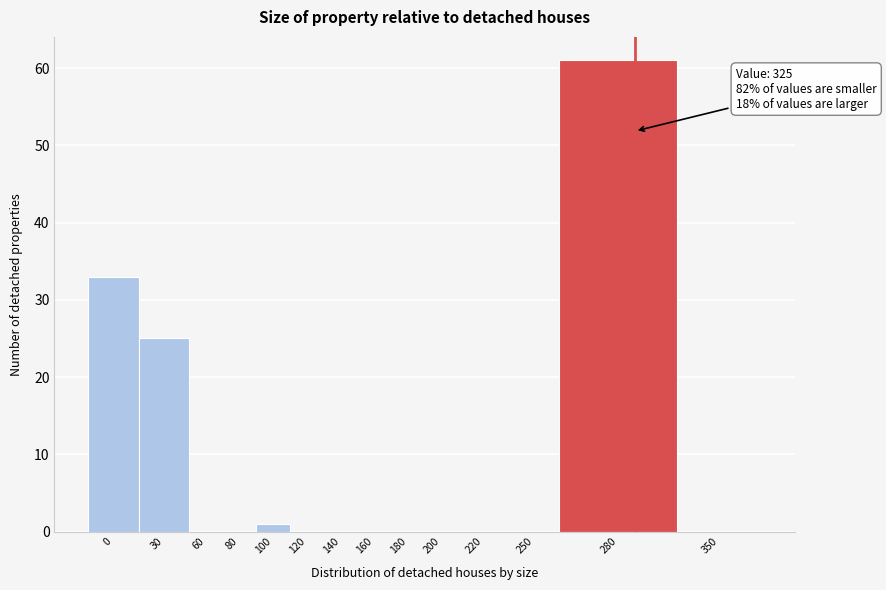

Reading right to left, extract all data points from this chart.

350=0	280=61	250=0	220=0	200=0	180=0	160=0	140=0	120=0	100=1	80=0	60=0	30=25	0=33